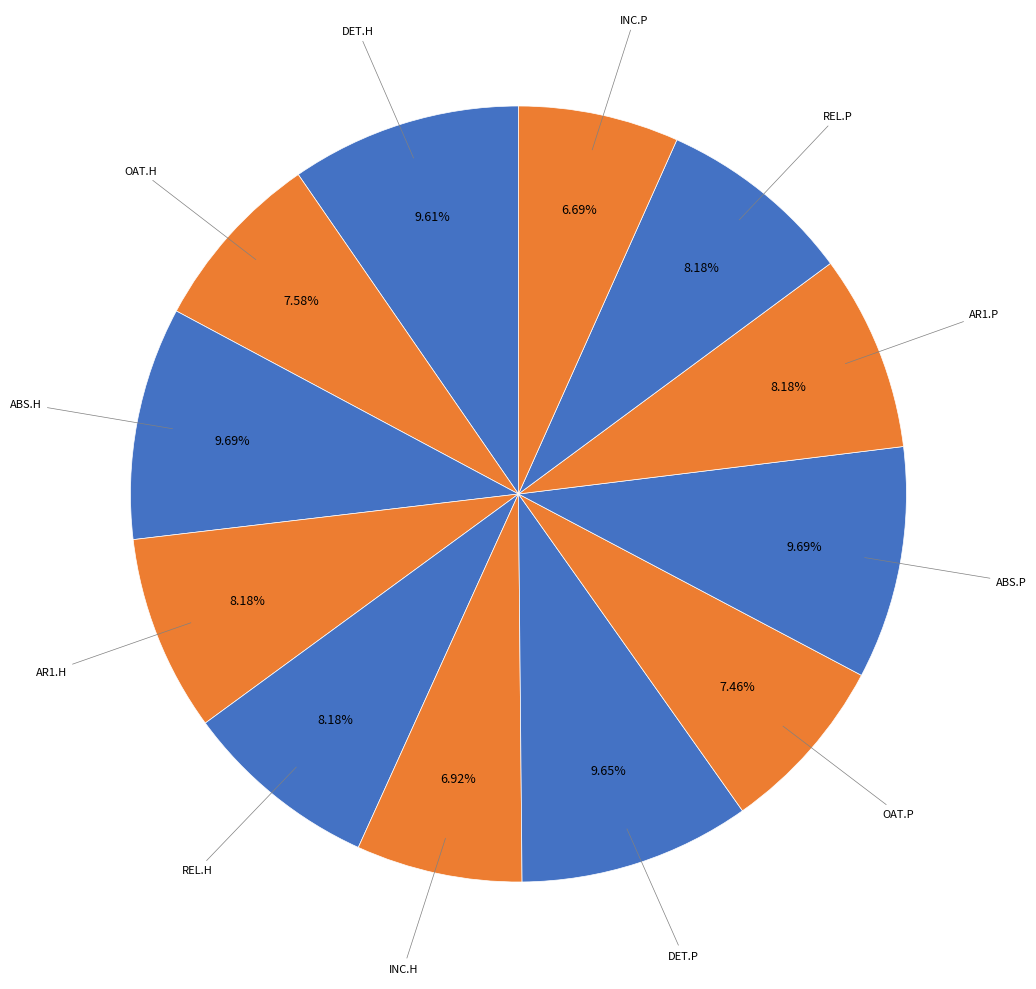

The AR1.H slice represents 8% of the pie. True or false?

True